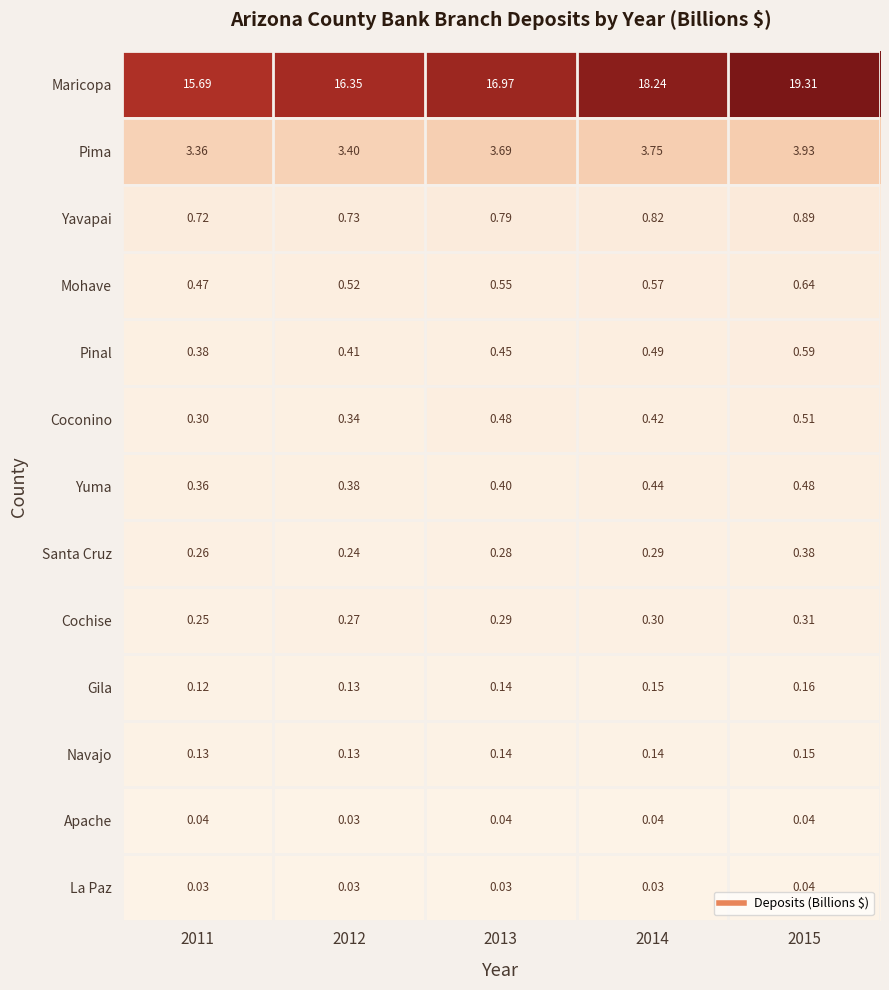

Which series changed the most between 2012 and 2015?

Maricopa